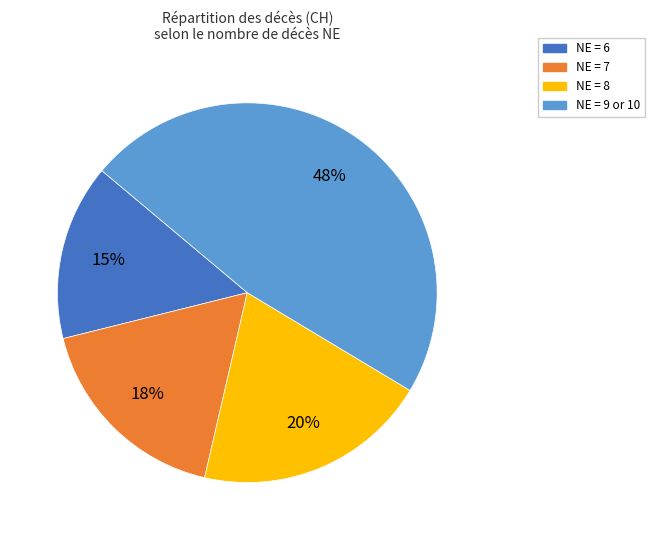

To the nearest percent, what is the difference between the largest and smallest slice percentages?

33%